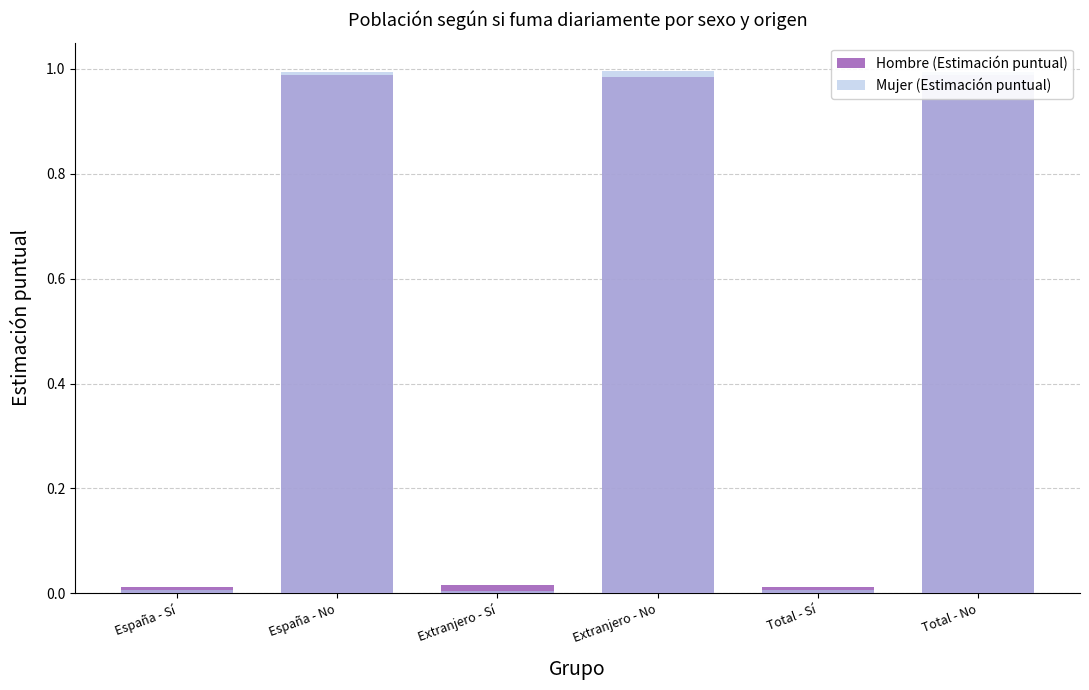

The value of Hombre (Estimación puntual) at España - No is 0.5. True or false?

False